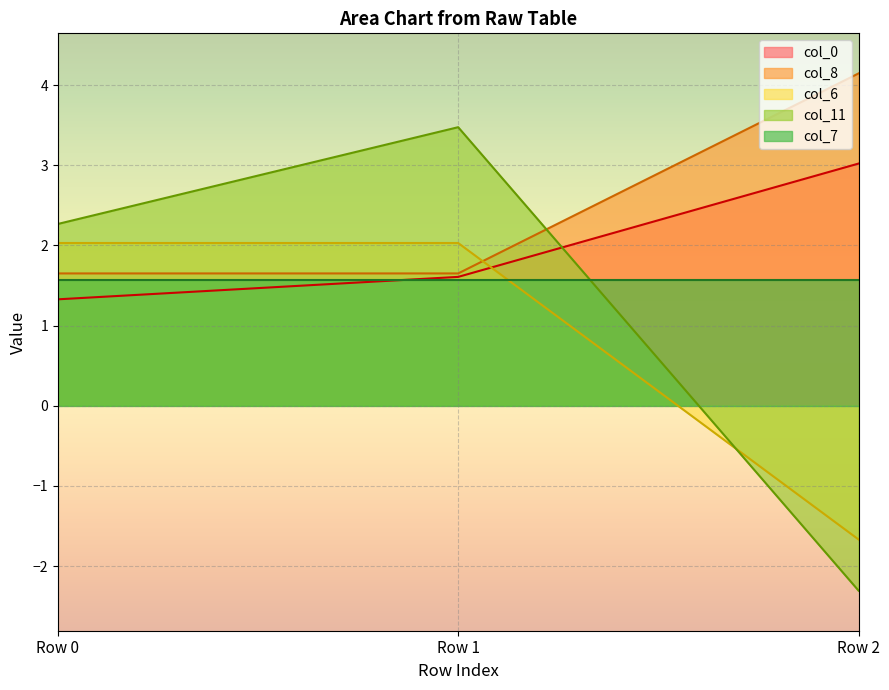

List the series in order of their peak value, lowest first.

col_7, col_6, col_0, col_11, col_8